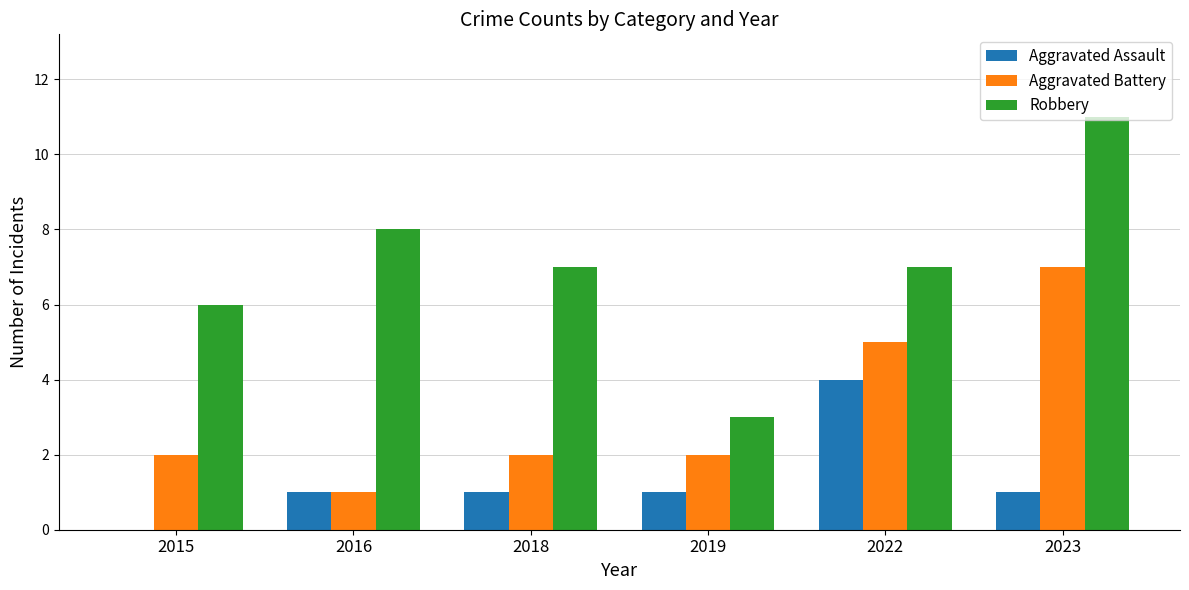

Reading left to right, transcribe all the data shown in this chart.

Aggravated Assault: 0	1	1	1	4	1
Aggravated Battery: 2	1	2	2	5	7
Robbery: 6	8	7	3	7	11